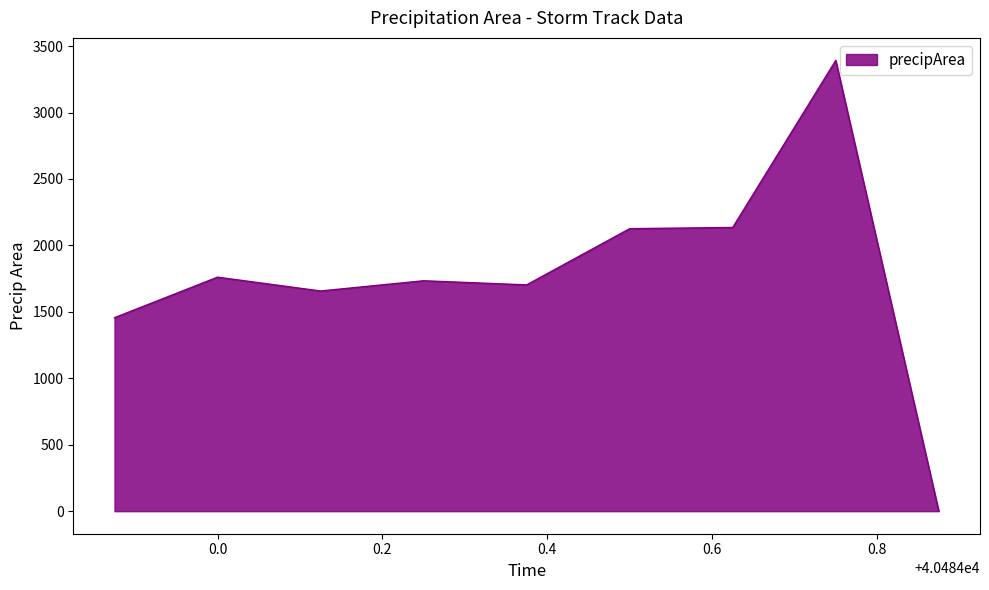

What is the maximum value shown in the chart?

3392